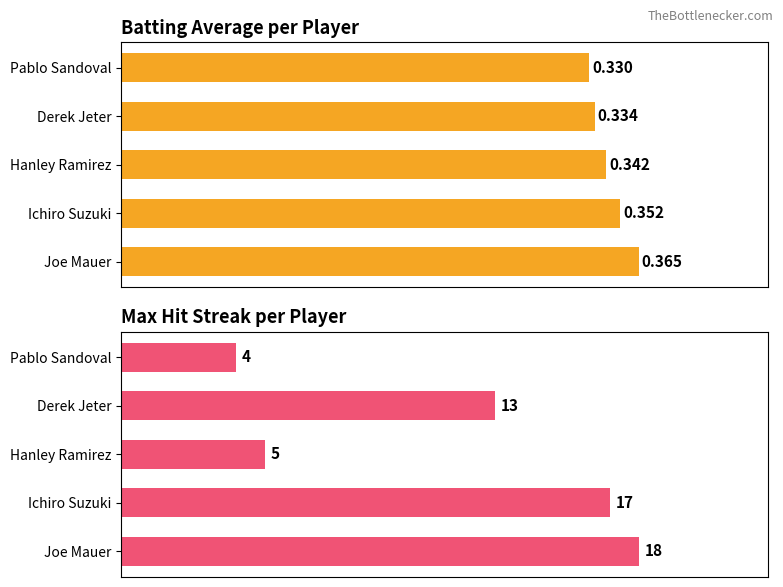

Count the number of categories in the chart.

5